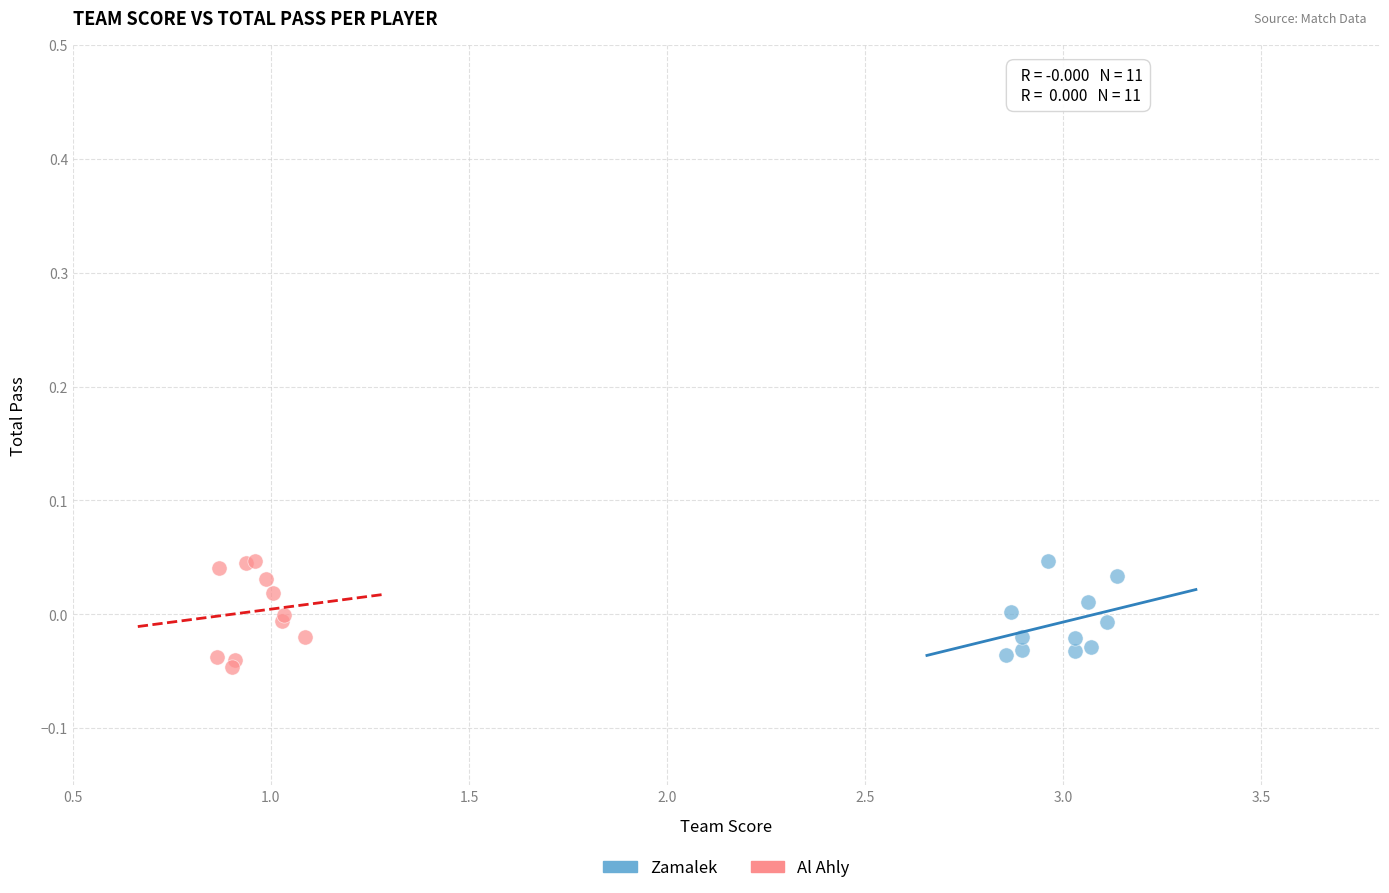

Which series has the largest Y range (max minus min)?

Al Ahly